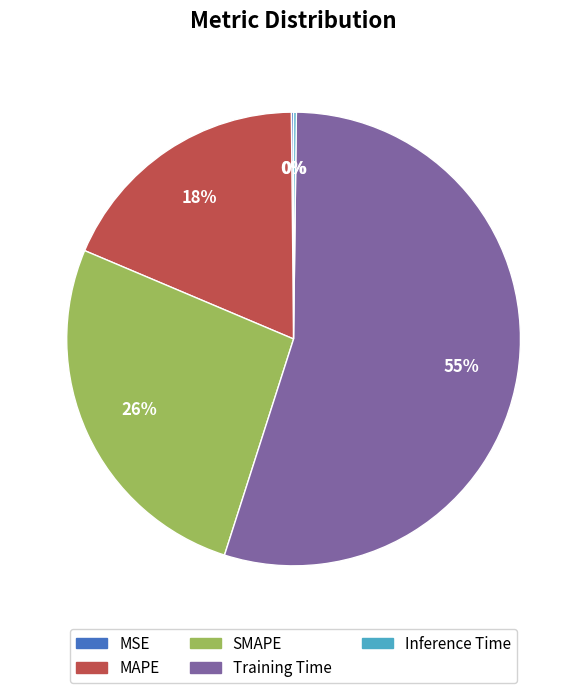

True or false: SMAPE accounts for 26% of the total.

True